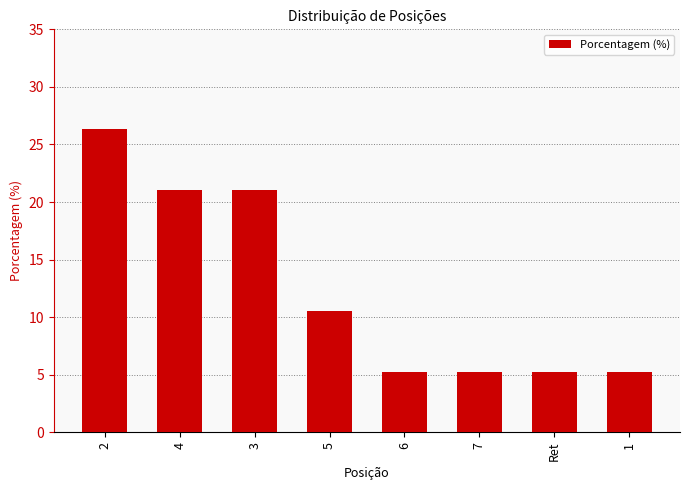

What is the smallest value displayed?

5.3